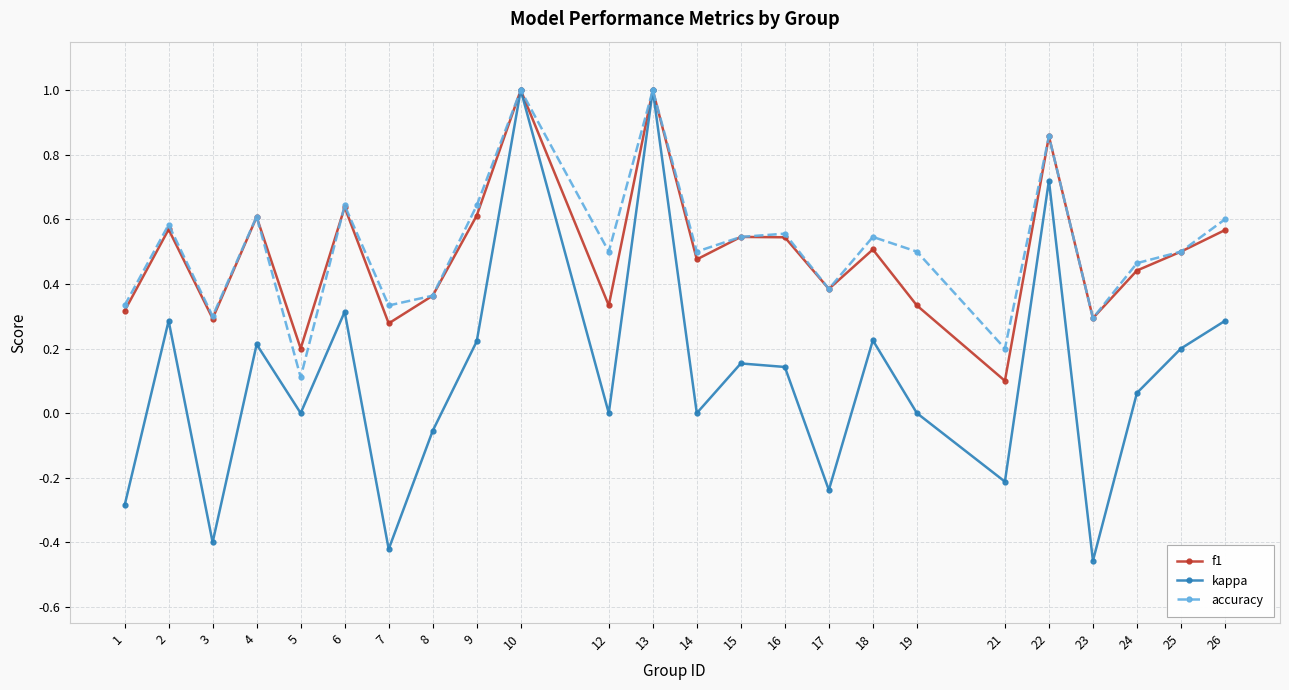

Is the value of kappa at 12 greater than the value of accuracy at 17?

No